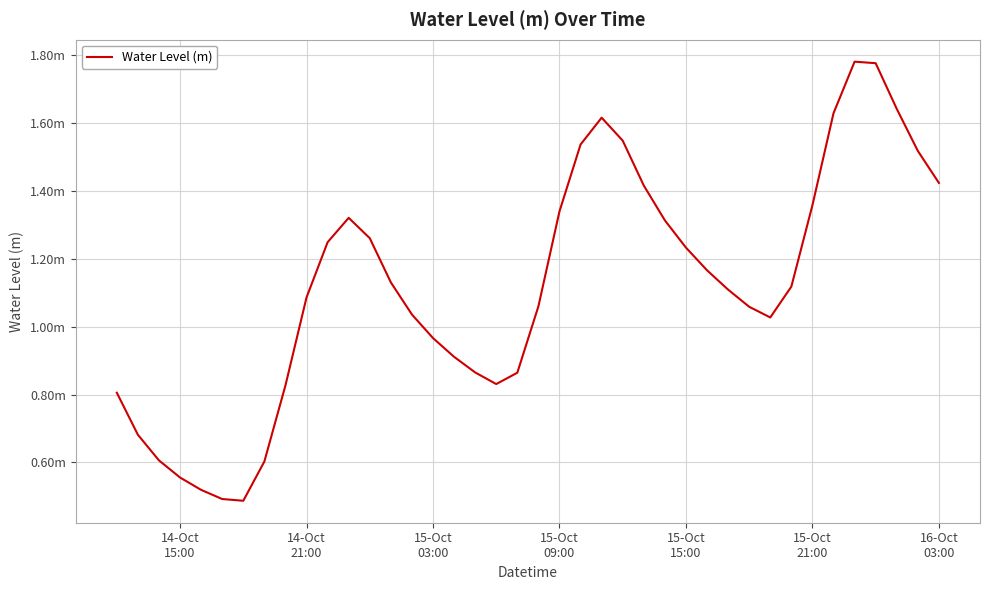

Does the chart have visible grid lines?

Yes